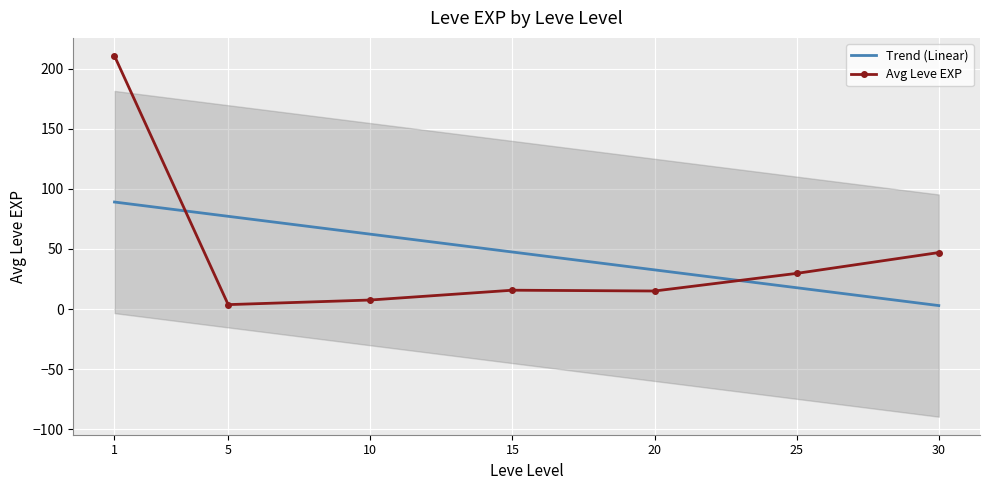

At which category is the sum across all series the highest?

1